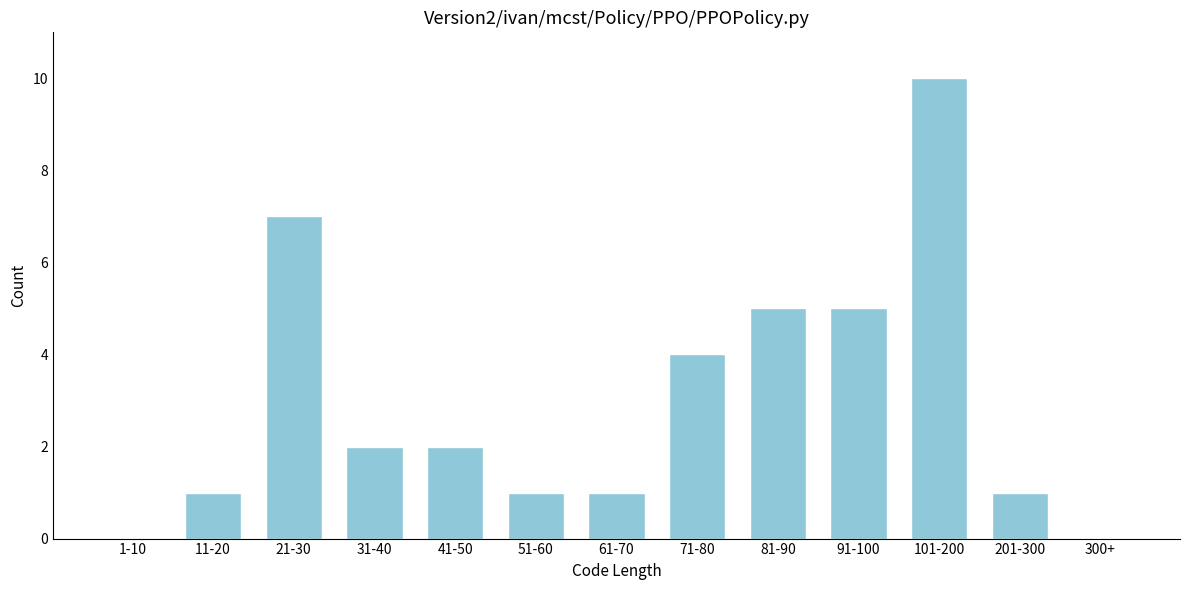

Reading right to left, what are all the values shown in this chart?

300+=0	201-300=1	101-200=10	91-100=5	81-90=5	71-80=4	61-70=1	51-60=1	41-50=2	31-40=2	21-30=7	11-20=1	1-10=0